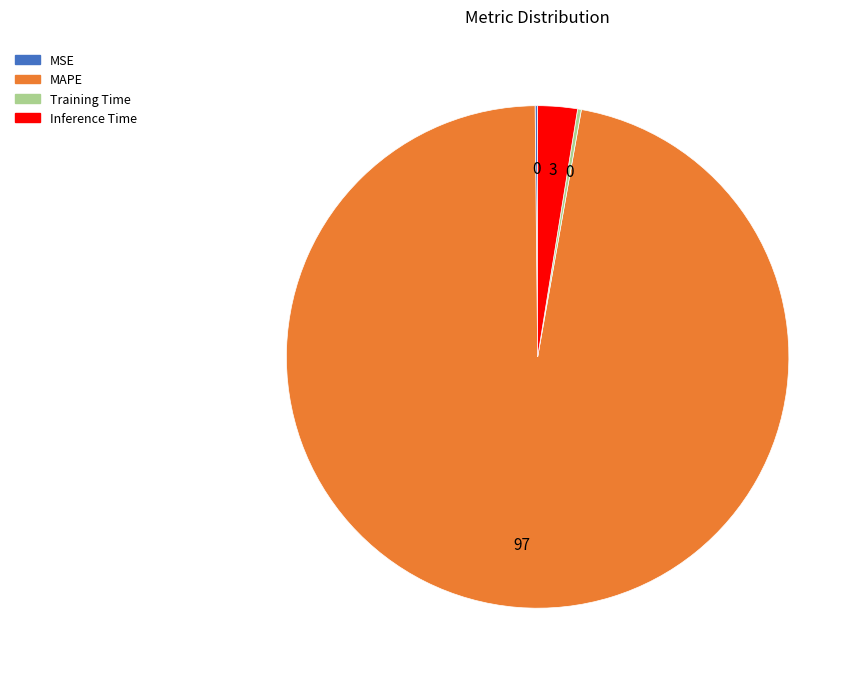

The MAPE slice represents 97% of the pie. True or false?

True